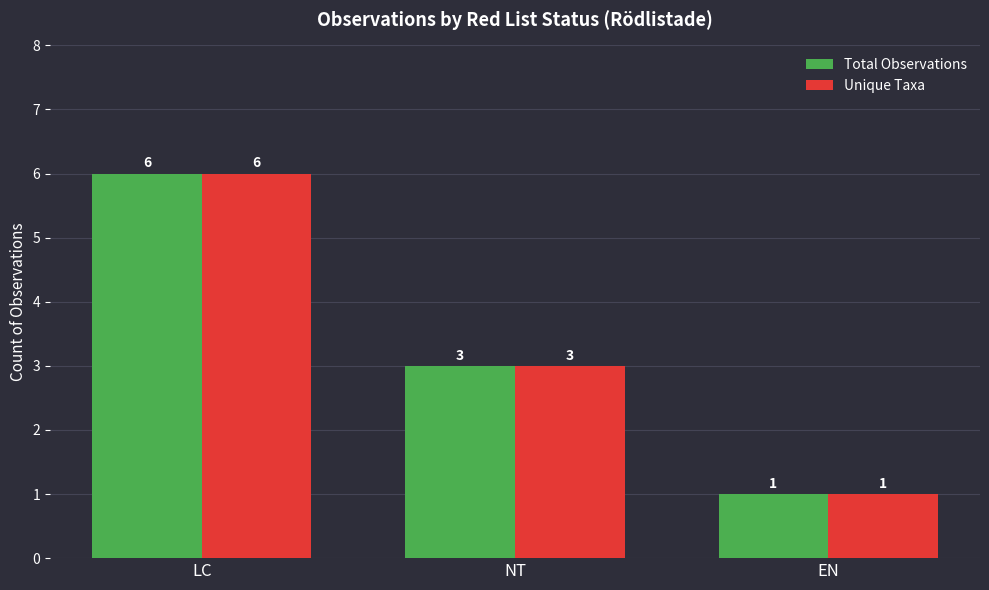

The Total Observations series shows 0 at EN. True or false?

False